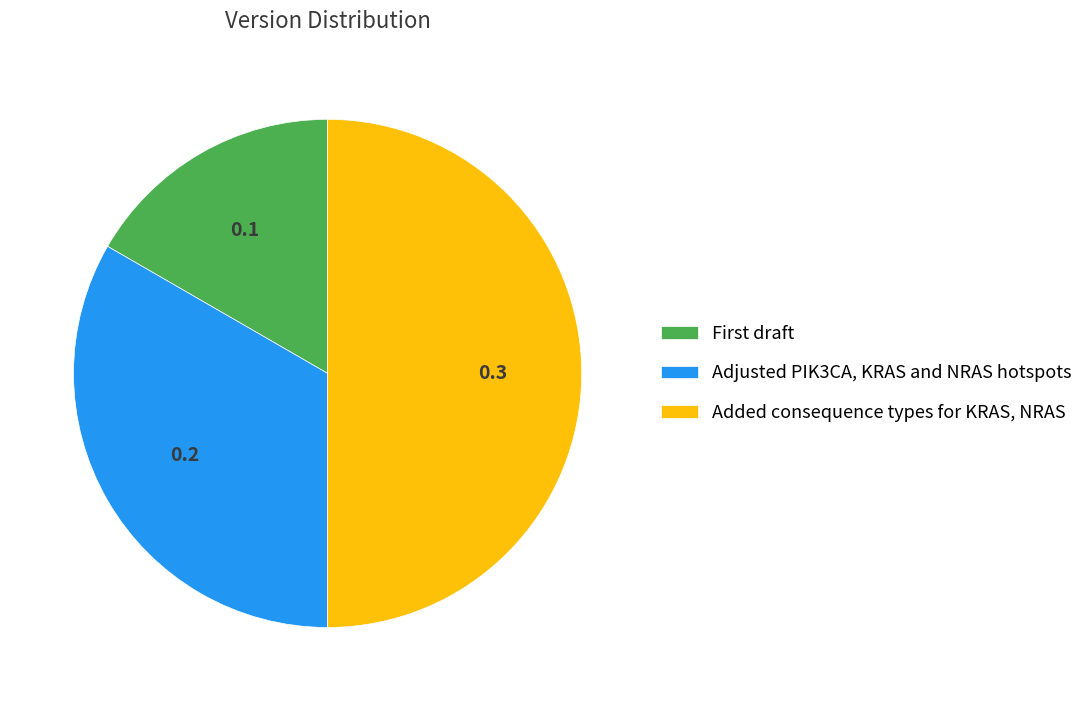

Is it true that Adjusted PIK3CA, KRAS and NRAS hotspots is 33% of the pie?

True